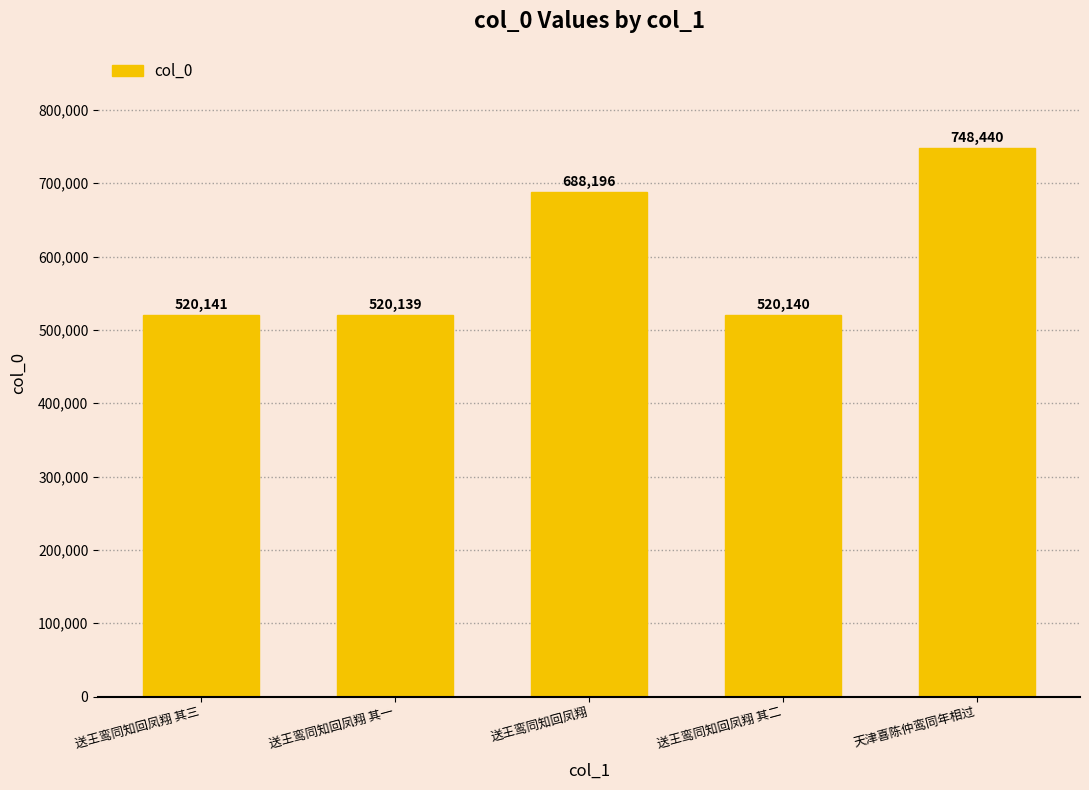

Is it true that the value at 送王鸾同知回凤翔 其二 is 276943?

False